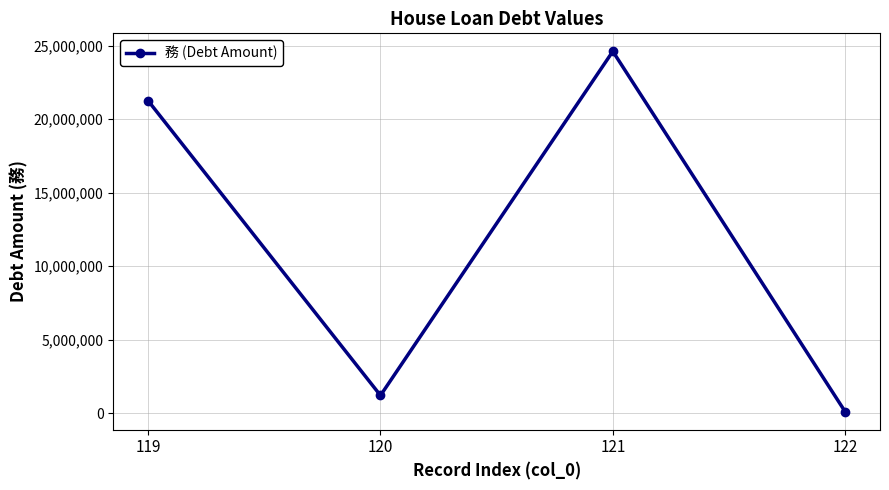

Rank the categories by value from highest to lowest.

121, 119, 120, 122